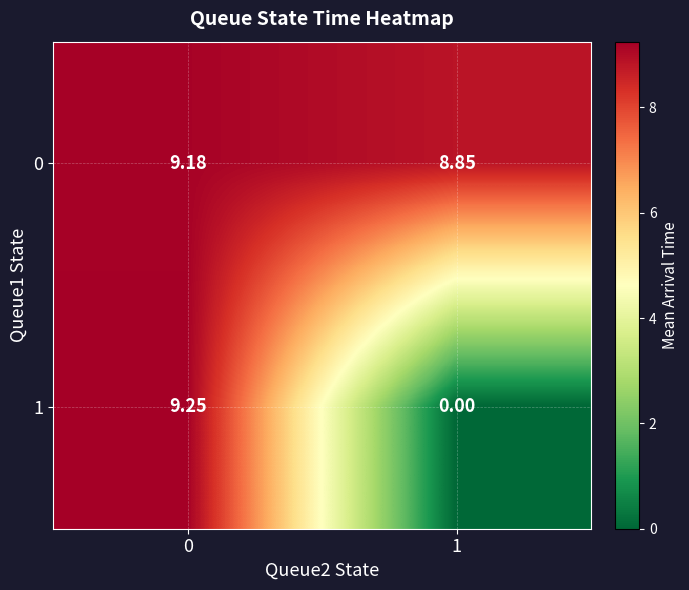

Count the number of categories in the chart.

2